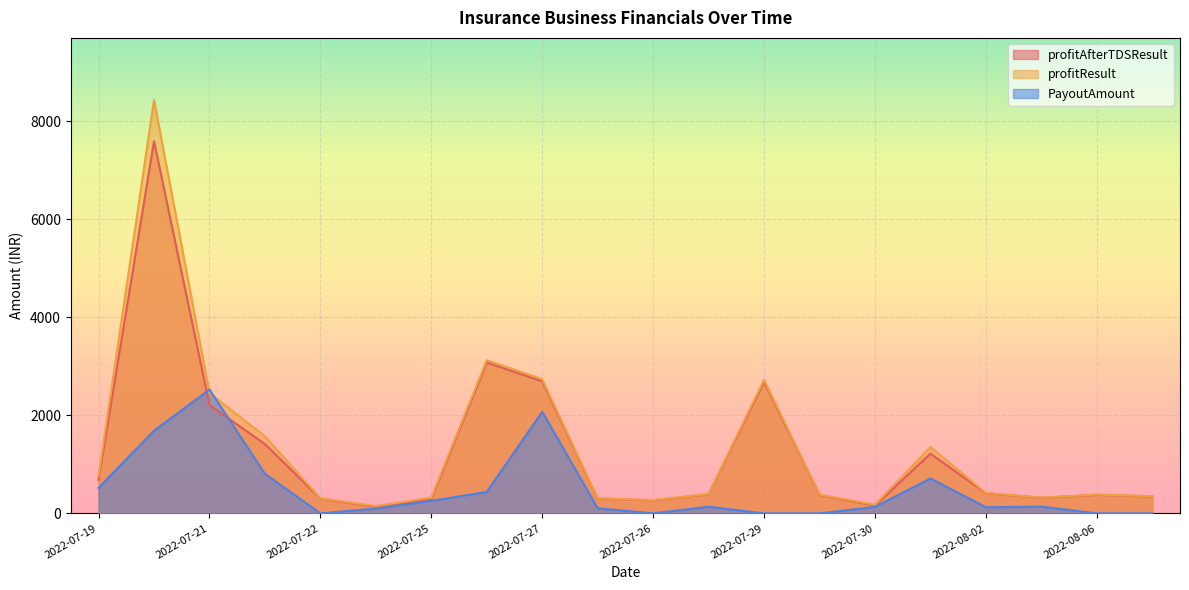

What is the total value across all series at 2022-07-21?

7192.4